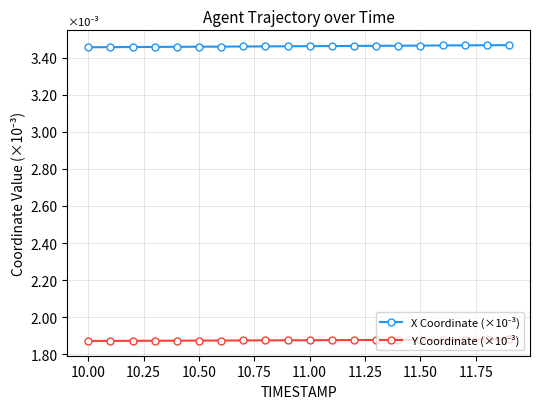

At how many categories does at least one series exceed 2?

20